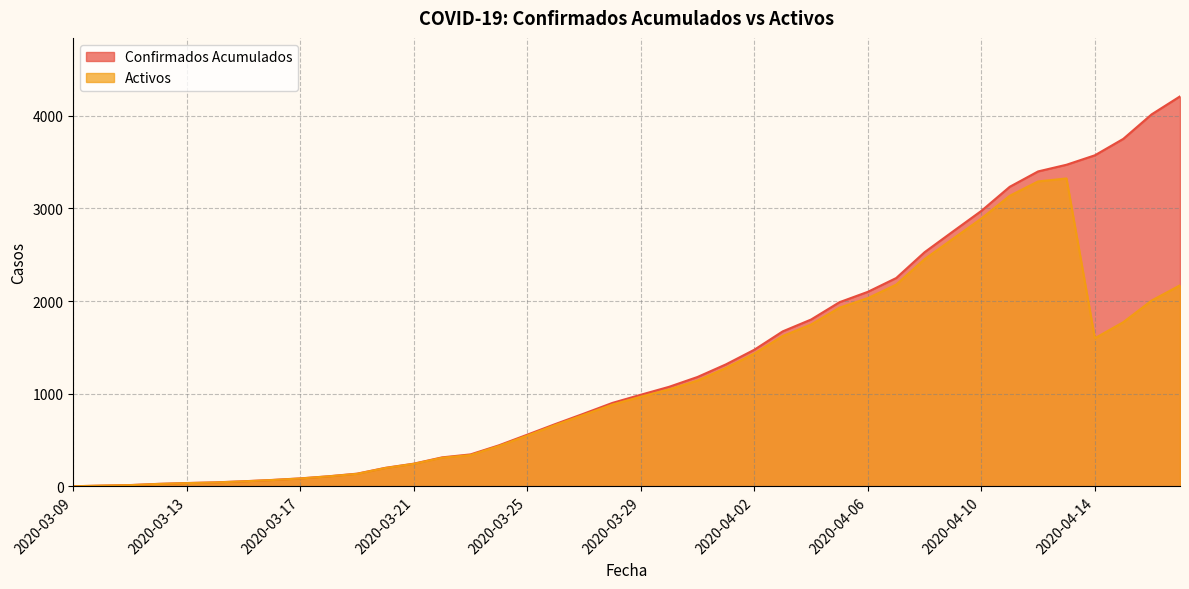

How many lines are shown in the chart?

2